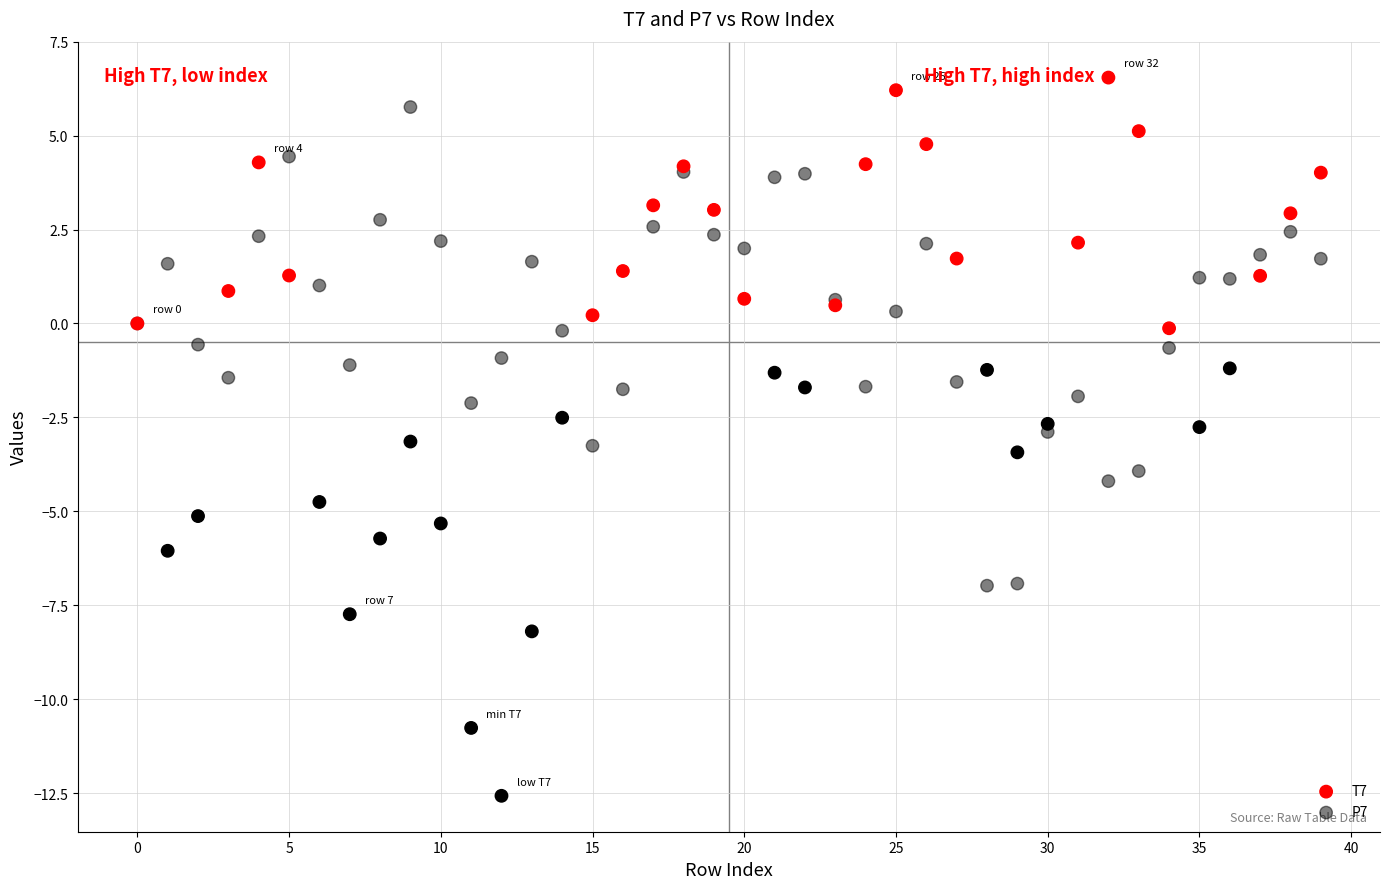

Which series contains the highest Y value?

T7